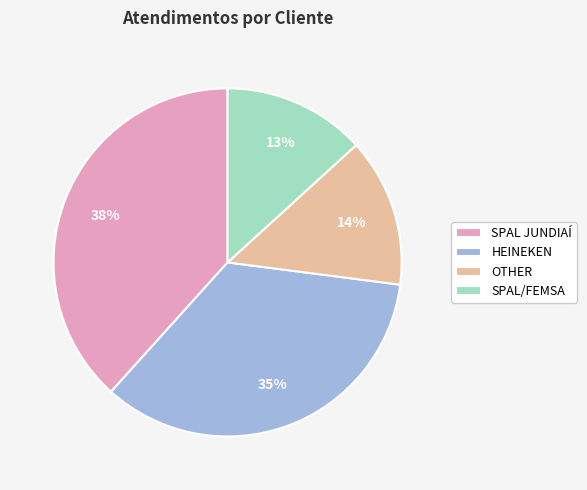

What is the ratio of the value at SPAL JUNDIAÍ to the value at HEINEKEN?

1.1